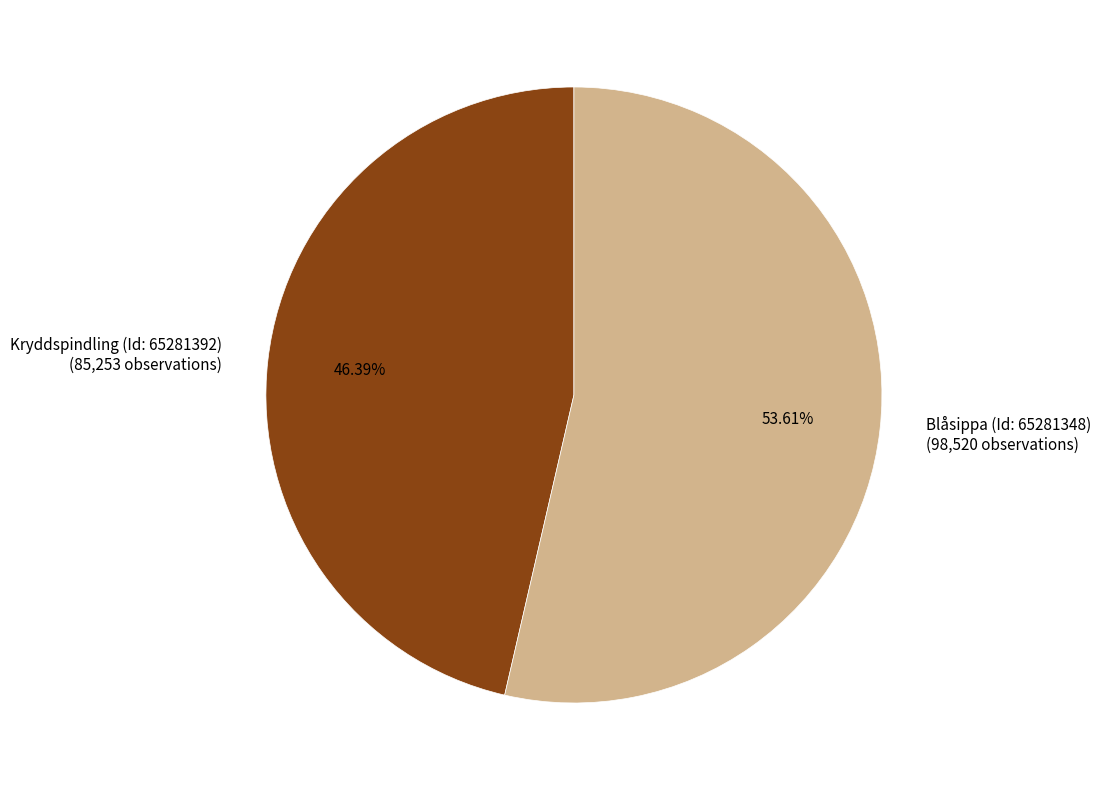

Approximately how many times larger is the value at Blåsippa (Id: 65281348) compared to Kryddspindling (Id: 65281392)?

1.2